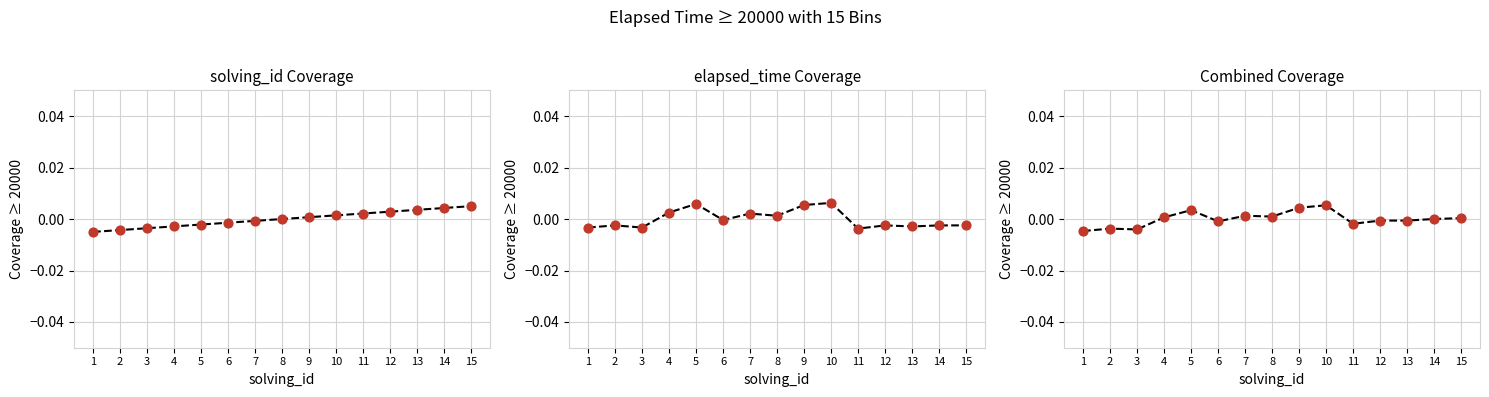

Is the value of solving_id at 4 greater than the value of solving_id points at 6?

No